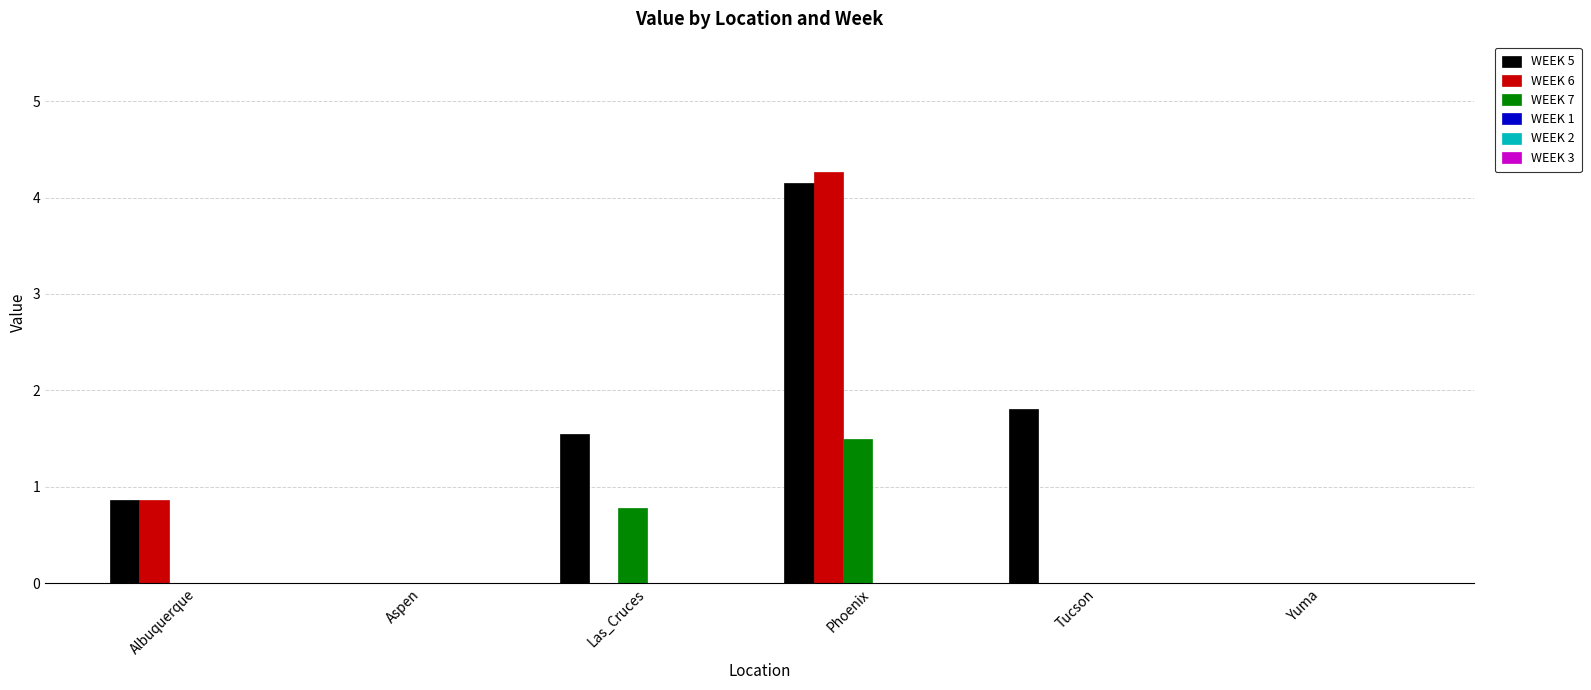

Where does the WEEK 5 series first go above 1?

Las_Cruces